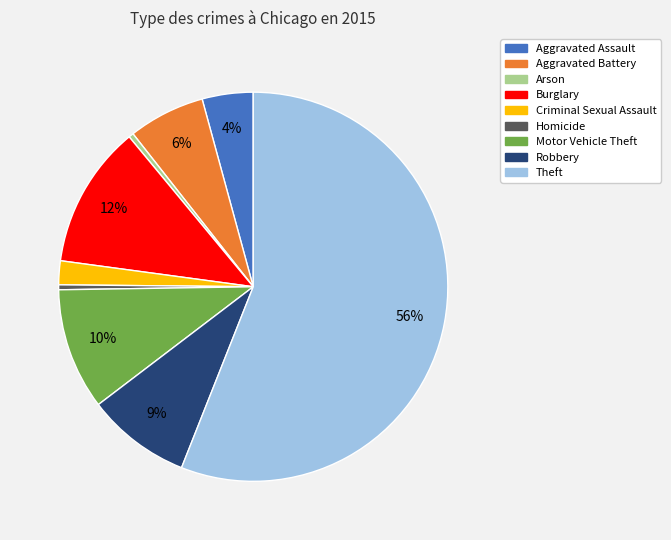

To the nearest percent, what portion does Criminal Sexual Assault represent?

2%